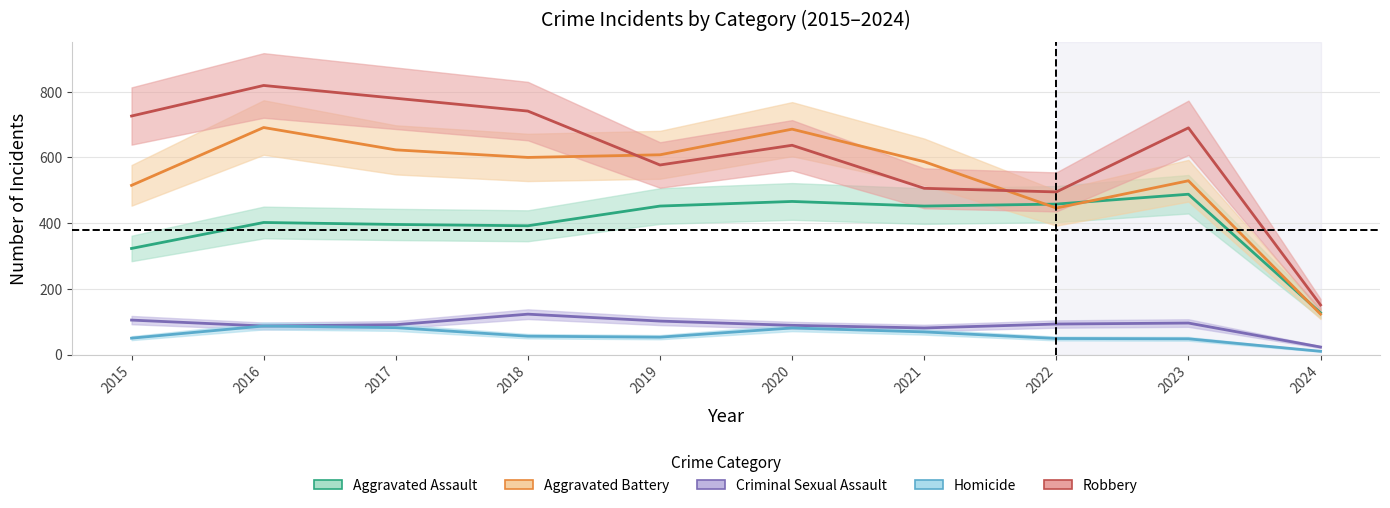

True or false: Aggravated Battery and Homicide cross at least once.

False